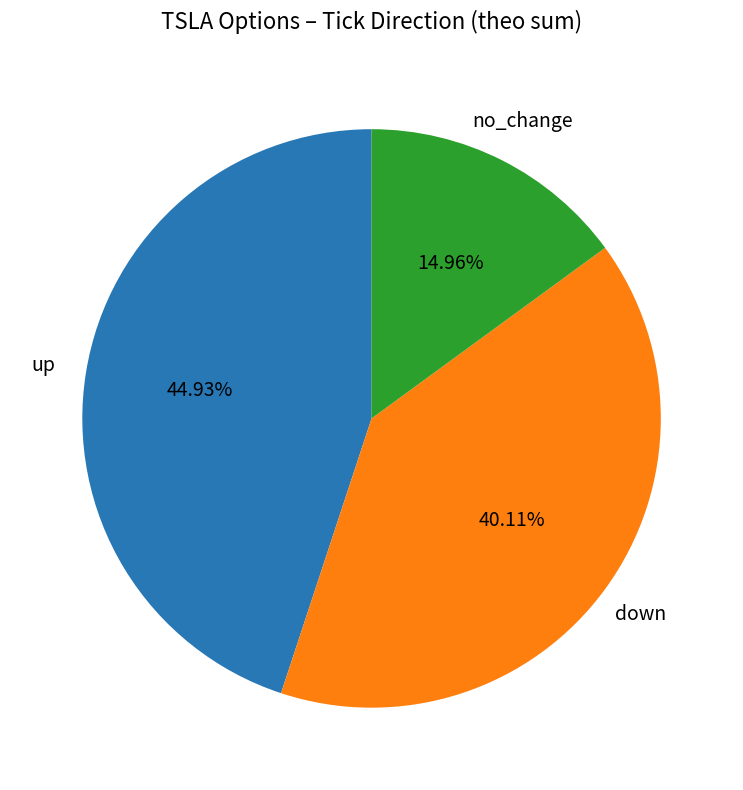

Between up and no_change, which is larger?

up